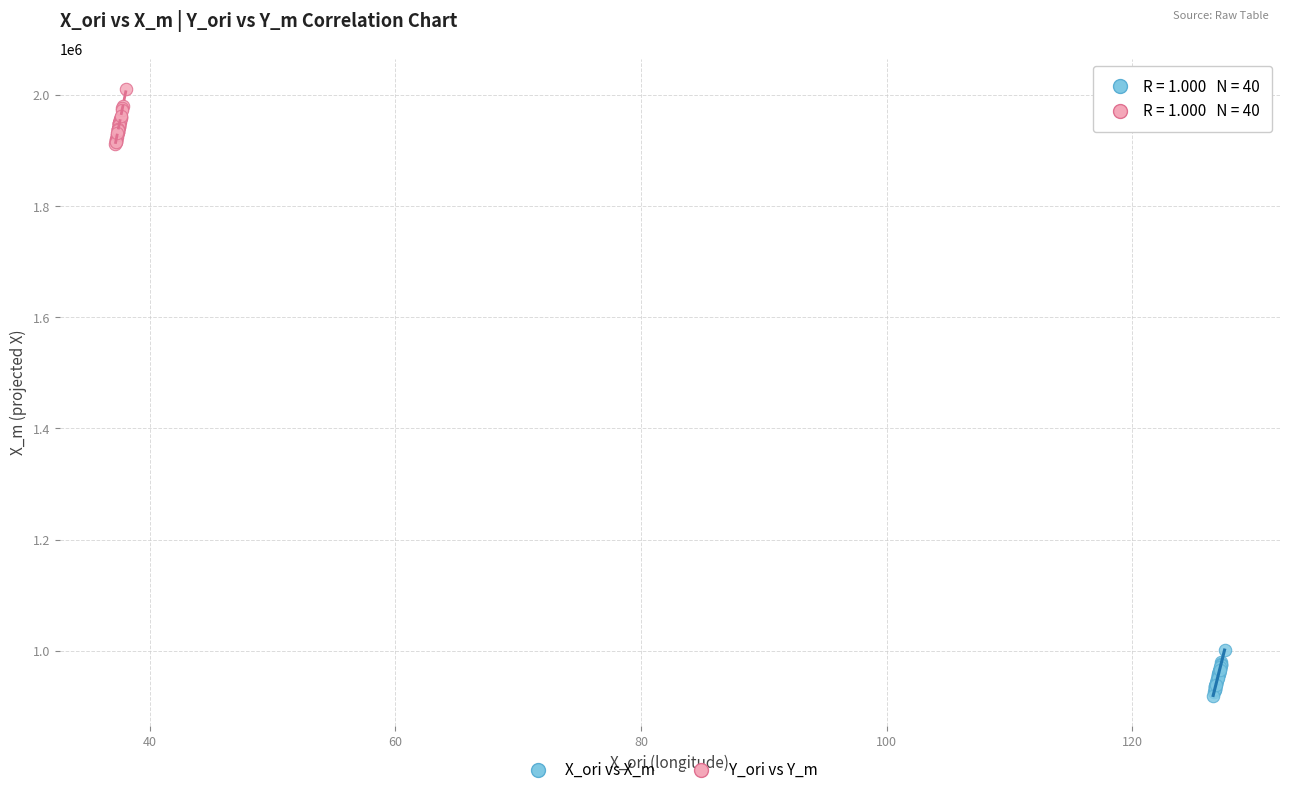

Which series contains the highest Y value?

Y_ori vs Y_m